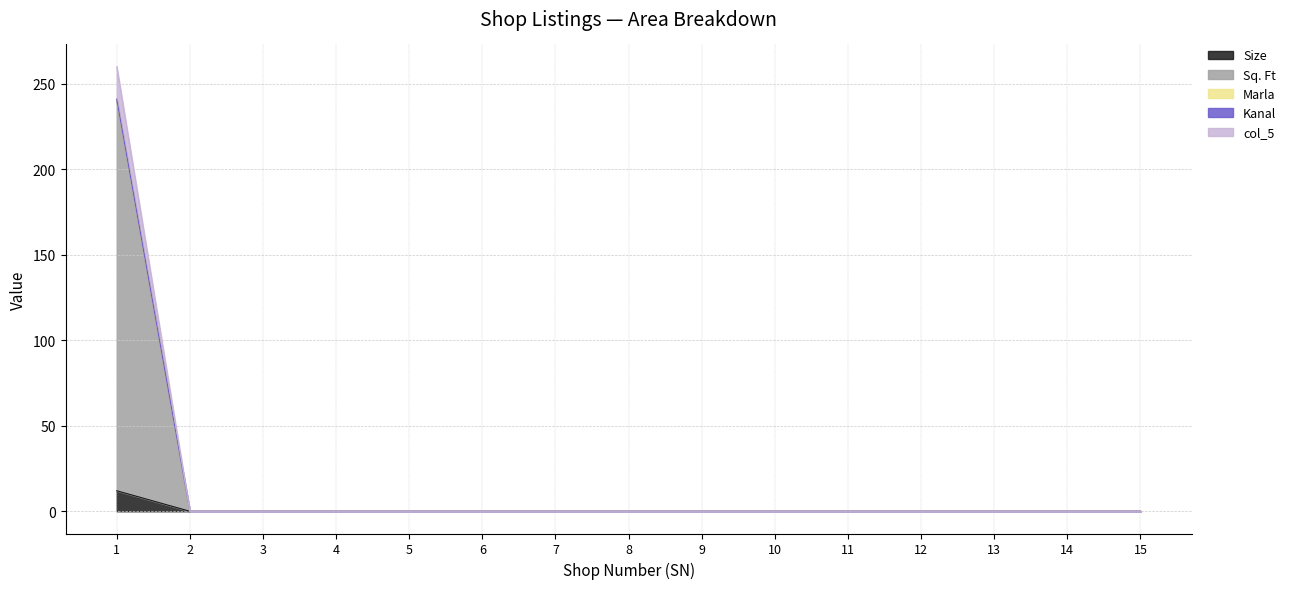

The value of Sq. Ft at 4 is 118.3. True or false?

False